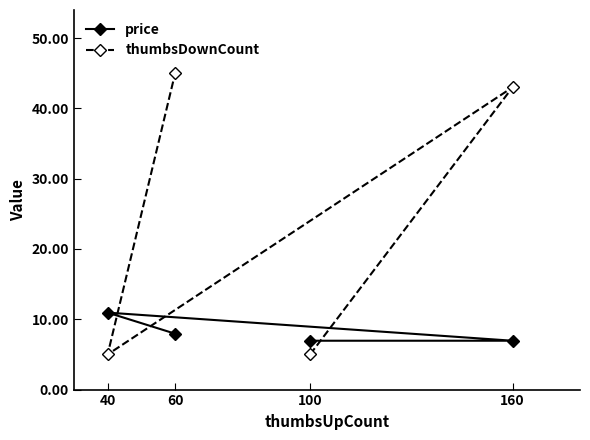

The thumbsDownCount series shows 79.2 at 60. True or false?

False